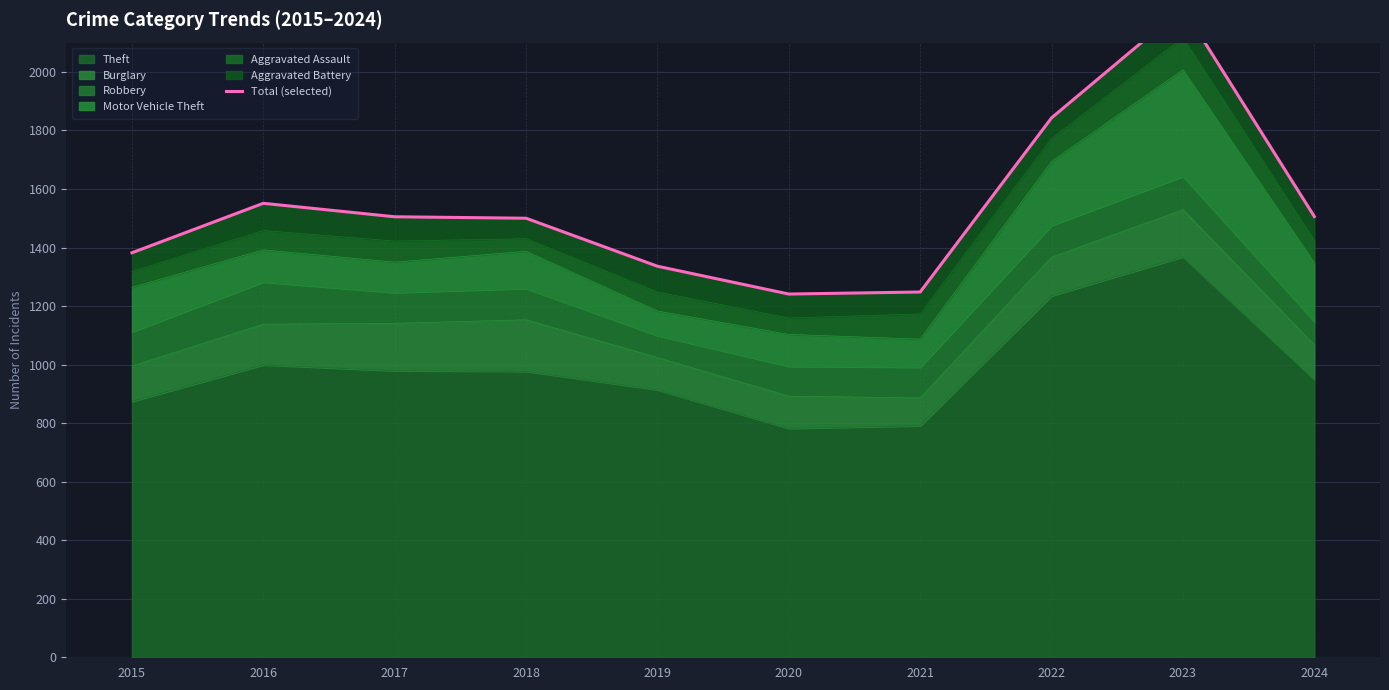

How many lines are shown in the chart?

1